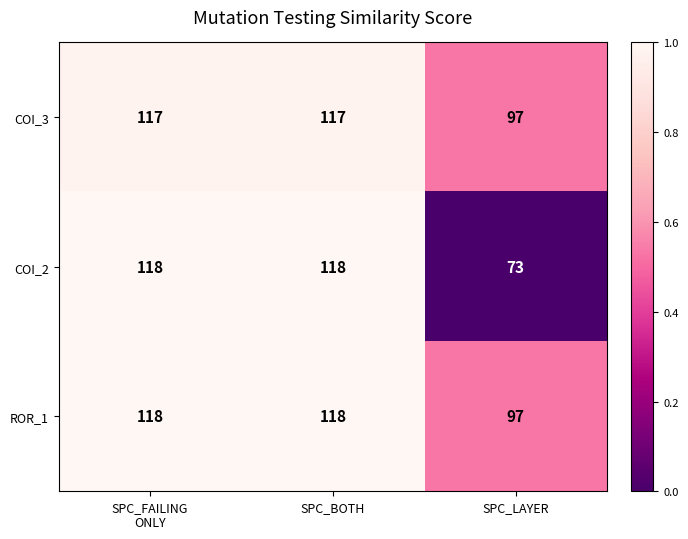

The value of COI_2 at SPC_BOTH is 118. True or false?

True